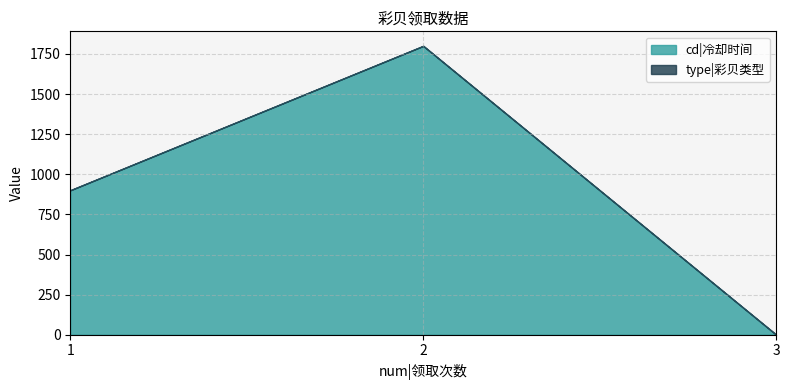

Is it true that type|彩贝类型 equals 1 at 2?

True